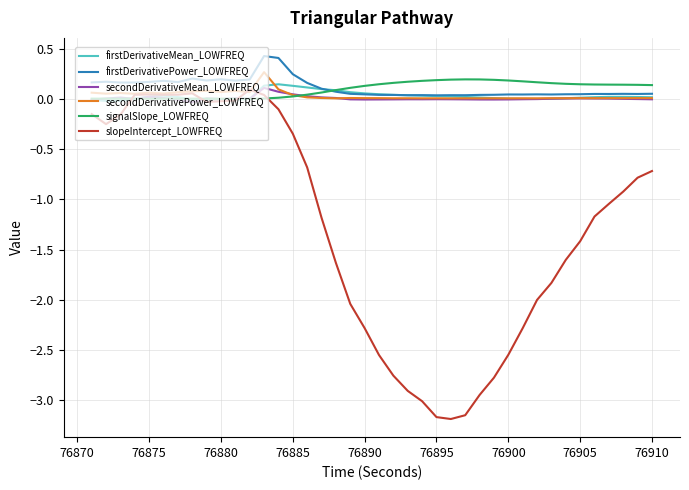

Which series has the widest spread of values?

slopeIntercept_LOWFREQ